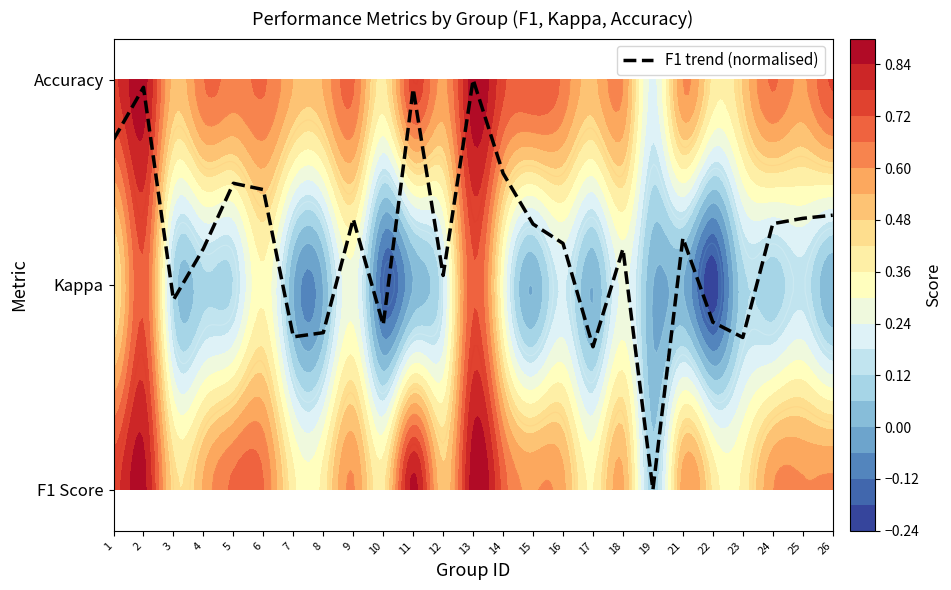

How many values exceed 1?

17